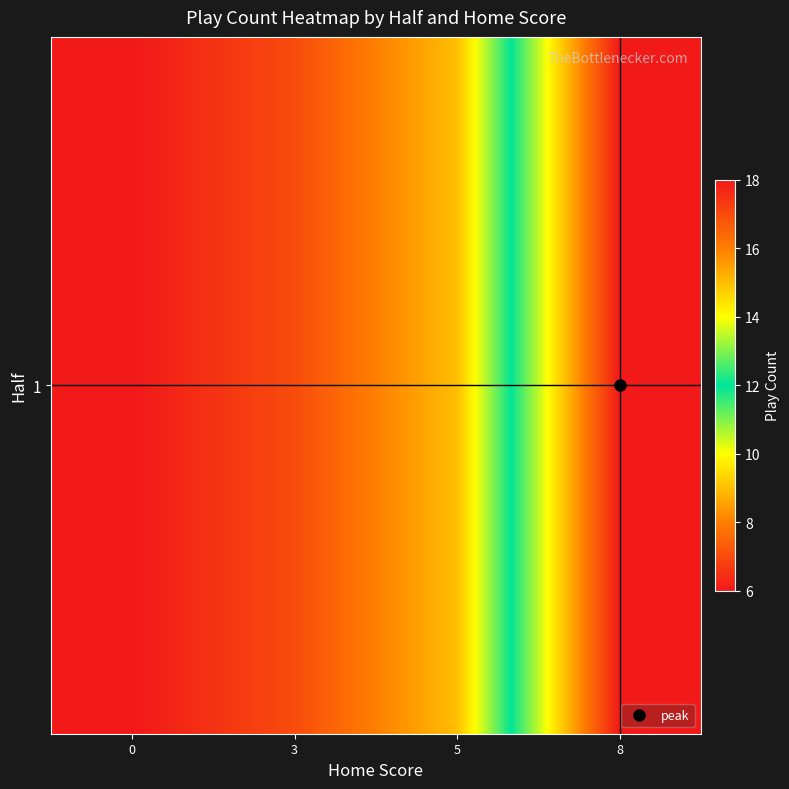

Which has a higher value, 8 or 5?

8